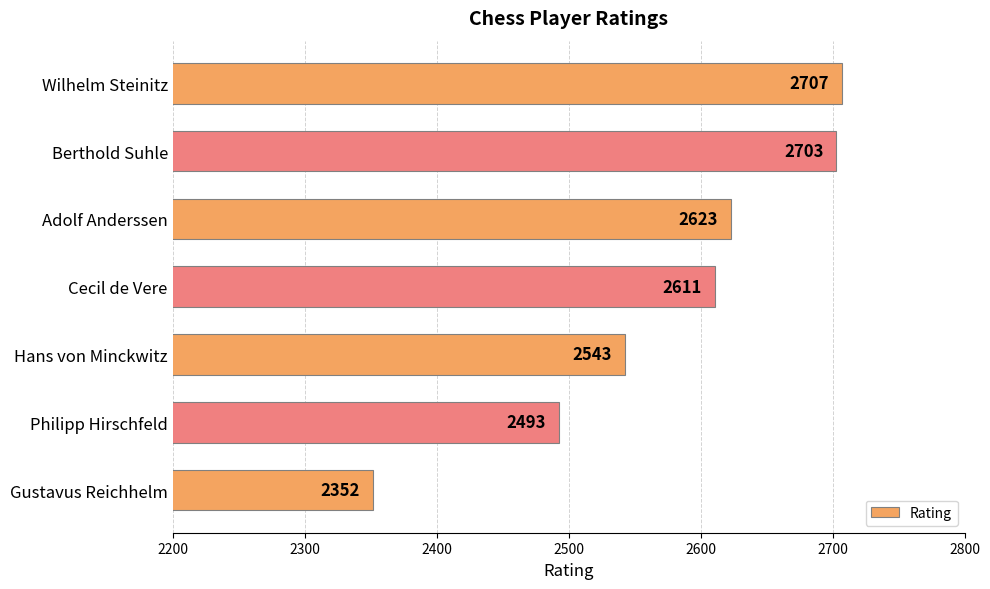

What is the average value?

2576